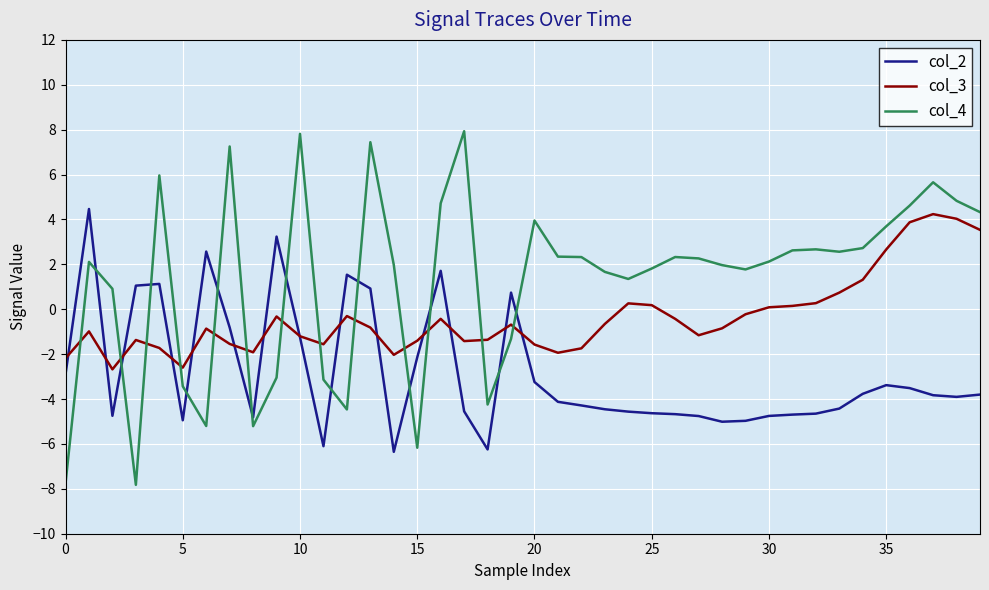

Which series has the largest total across all categories?

col_4